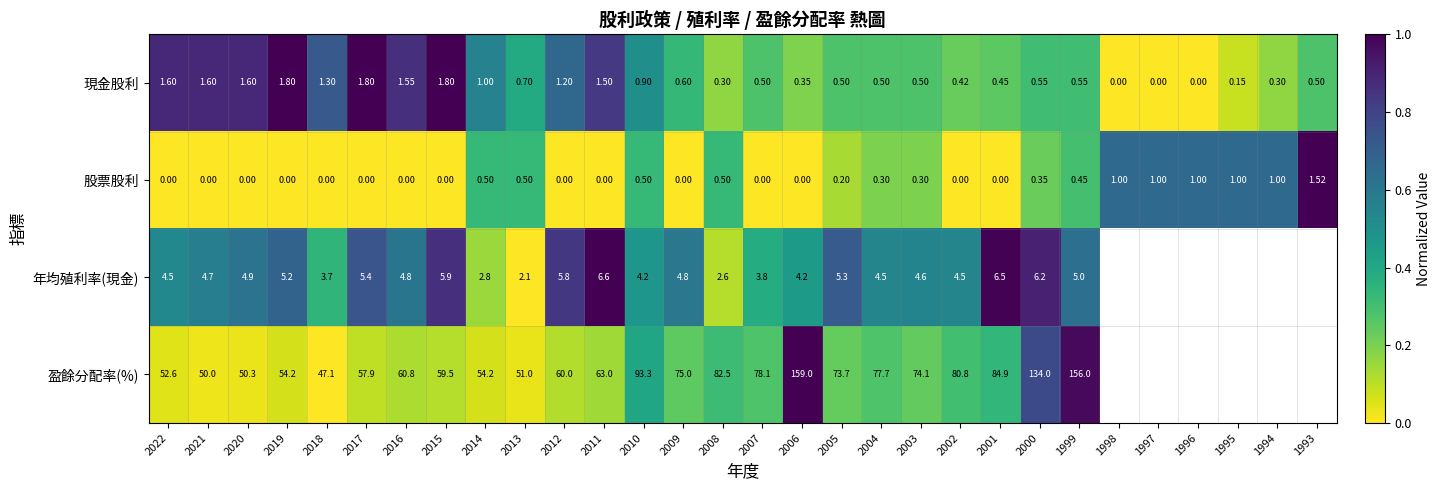

At 2020, list the series in order from largest to smallest.

盈餘分配率(%), 年均殖利率(現金), 現金股利, 股票股利